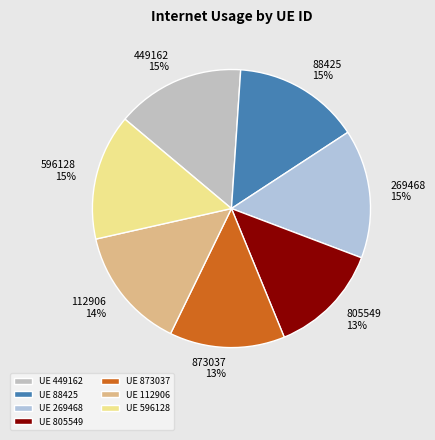

To the nearest percent, what percentage of the pie is 805549?

13%